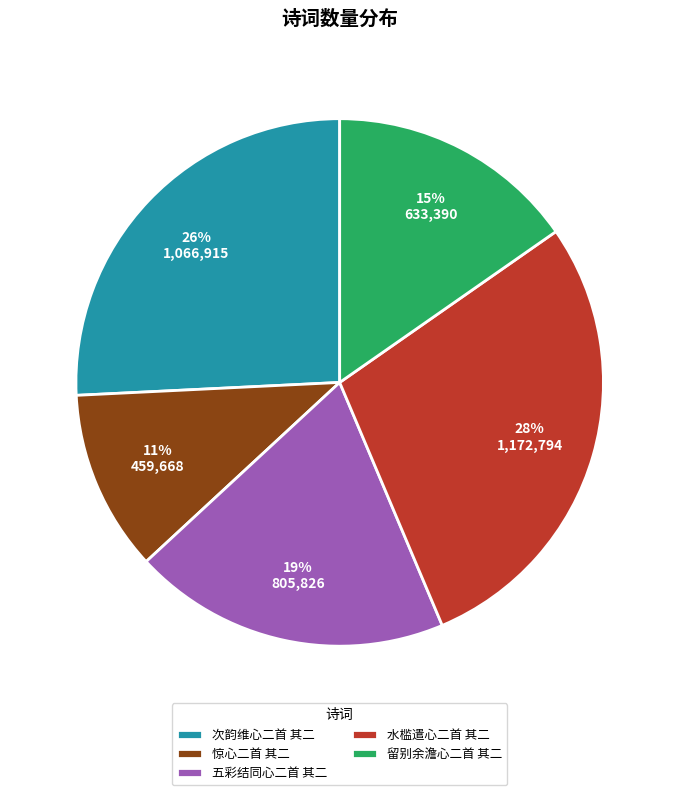

Does 五彩结同心二首 其二 account for over 50% of the chart?

No